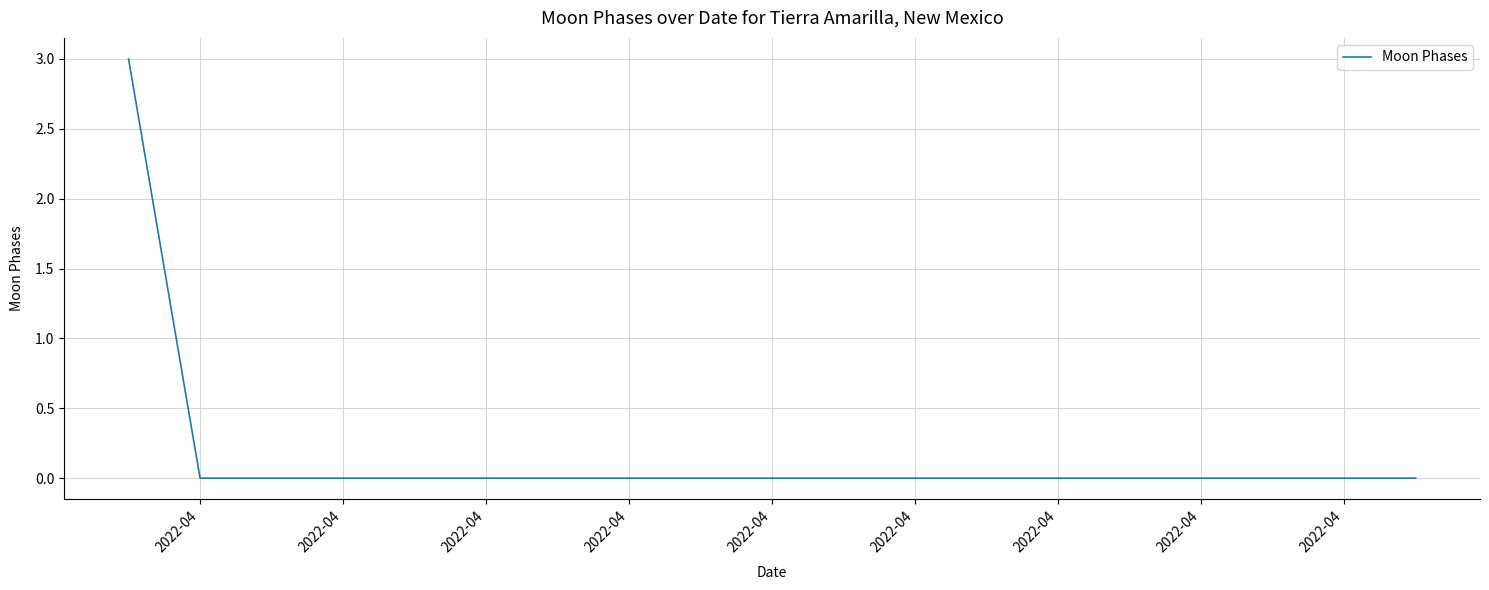

What is the greatest value displayed?

3